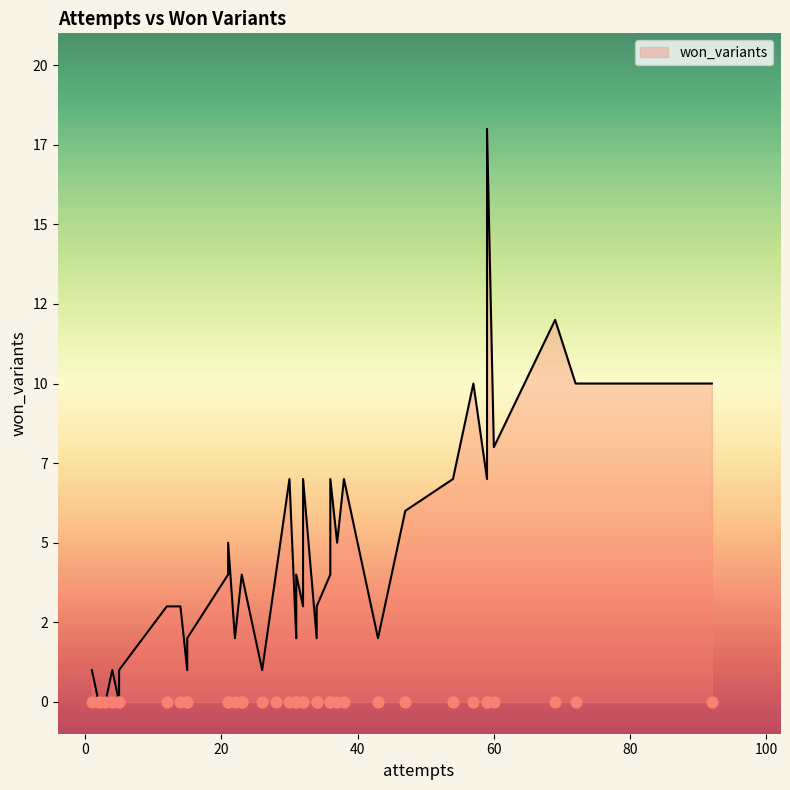

What is the ratio of the value at 29 to the value at 23?

2.0